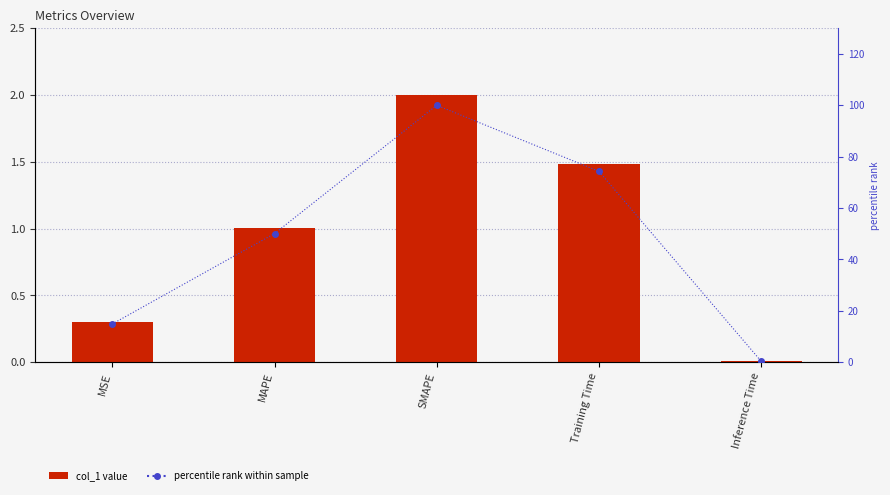

What is the difference between the percentile rank values at MSE and Training Time?

59.4